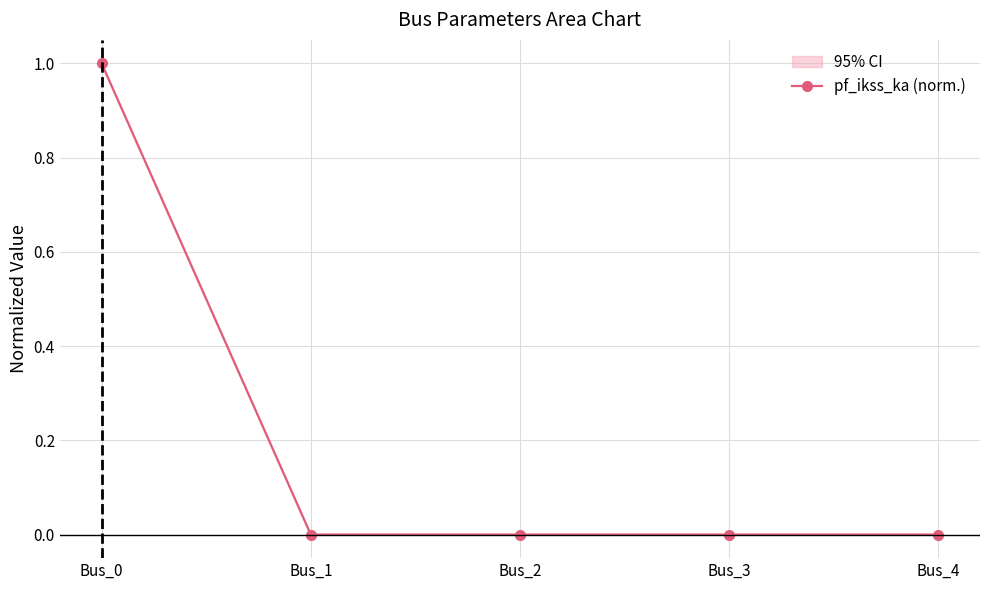

Is it true that the value at Bus_2 is 0?

True